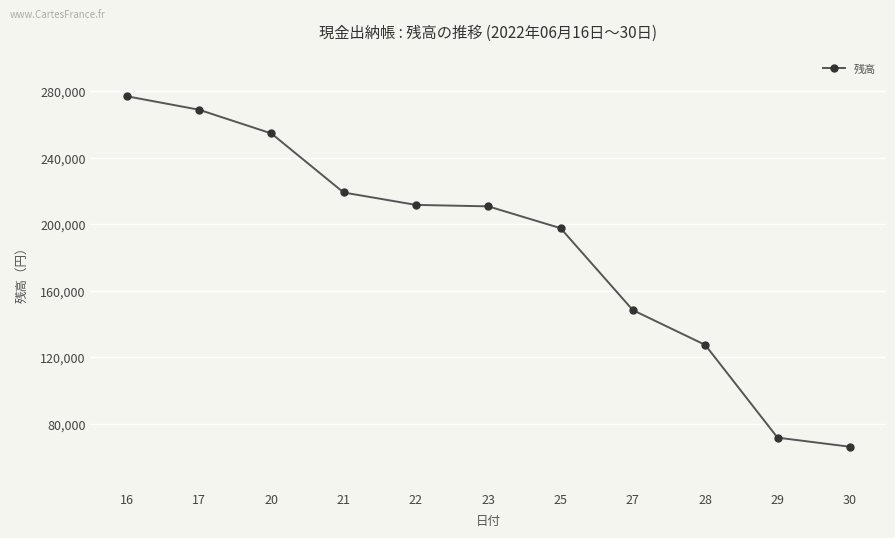

What is the maximum value shown in the chart?

276930